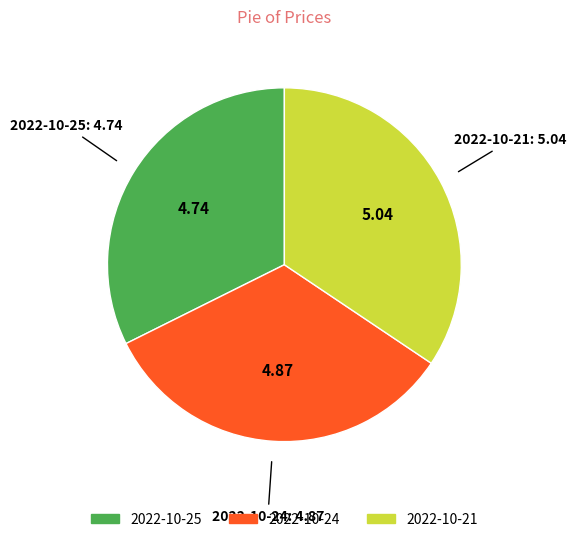

Which has a higher value, 2022-10-21 or 2022-10-25?

2022-10-21